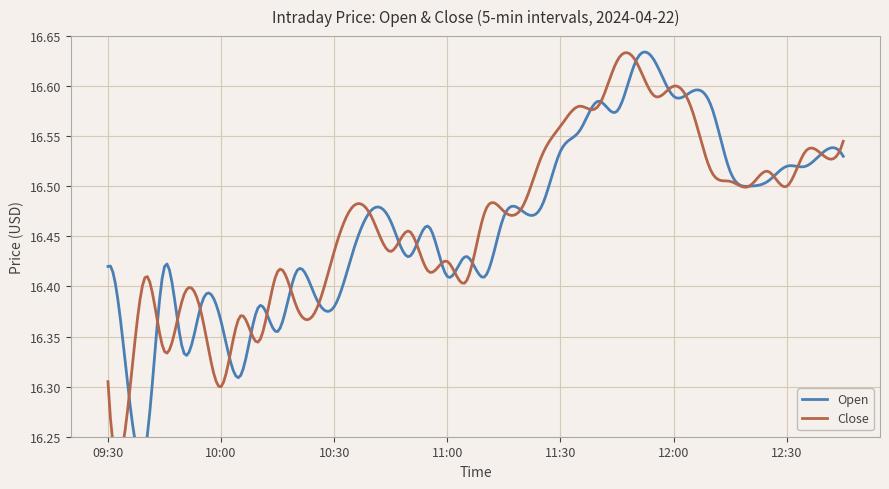

What is the label of the 14th point from the left?

10:35